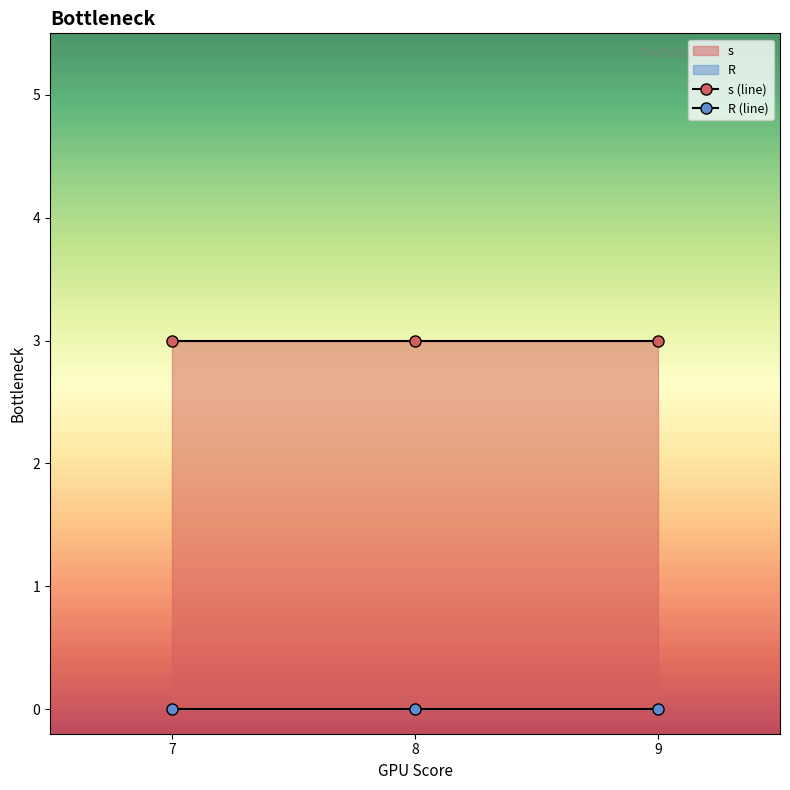

Reading left to right, transcribe all the data shown in this chart.

s (line): 7=3	8=3	9=3
R (line): 7=0	8=0	9=0